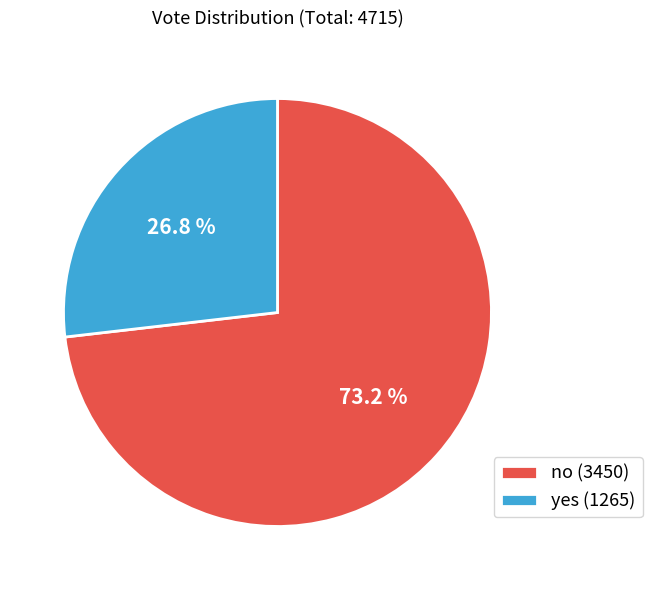

Combined, do yes and no account for over 50%?

Yes